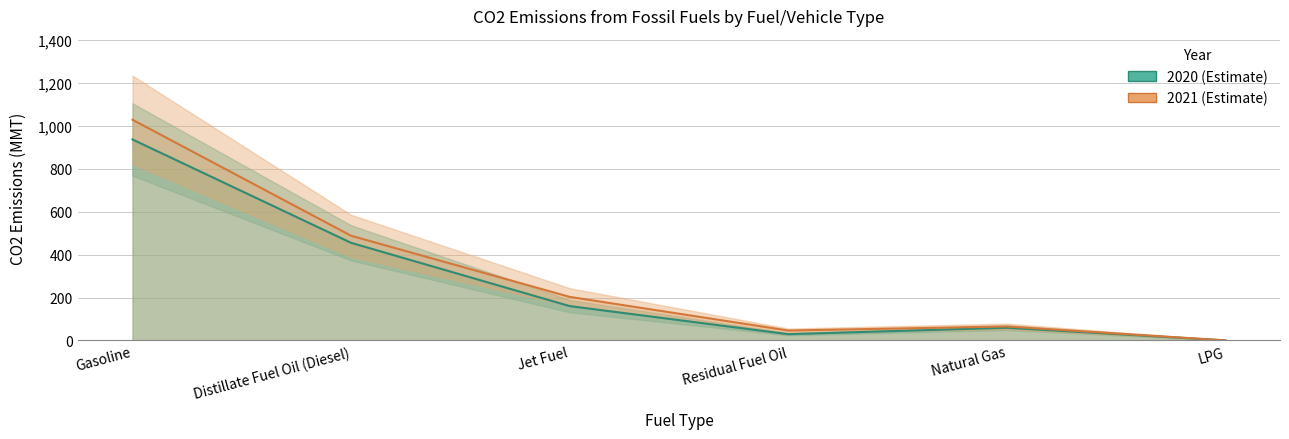

How many lines are shown in the chart?

2